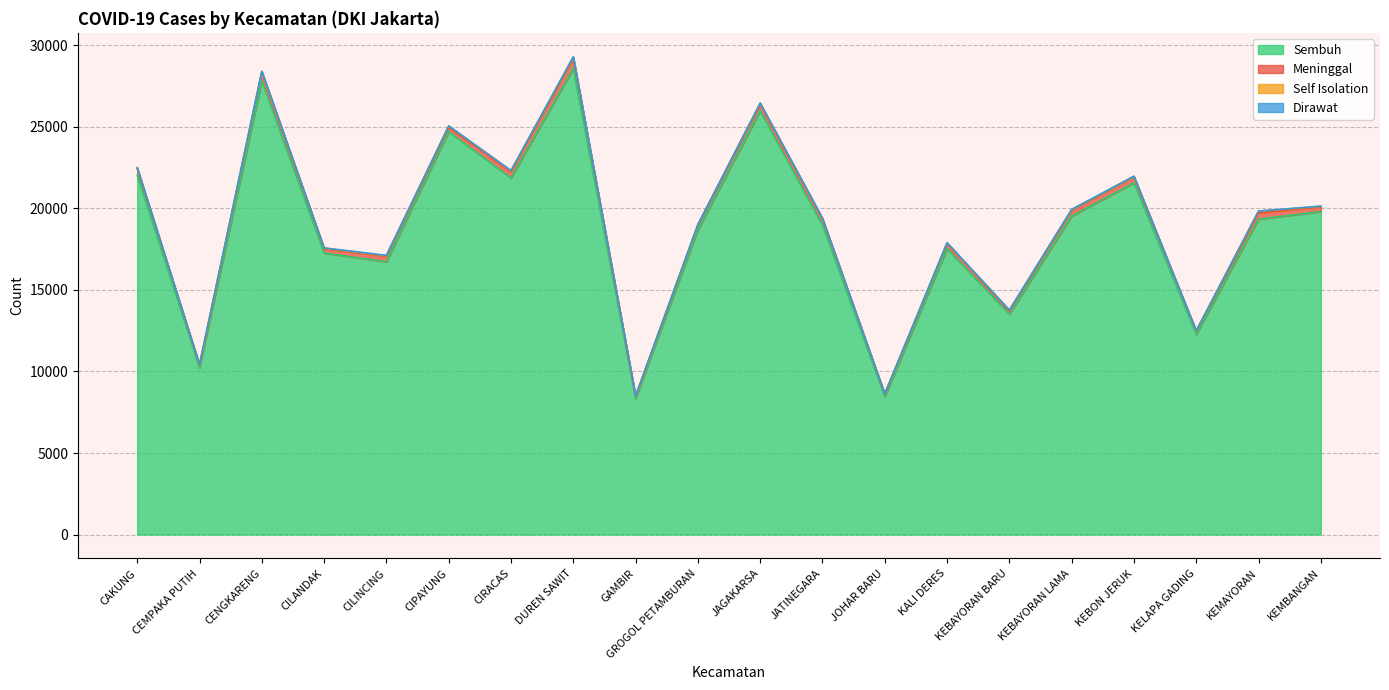

At how many categories does at least one series exceed 1659?

20